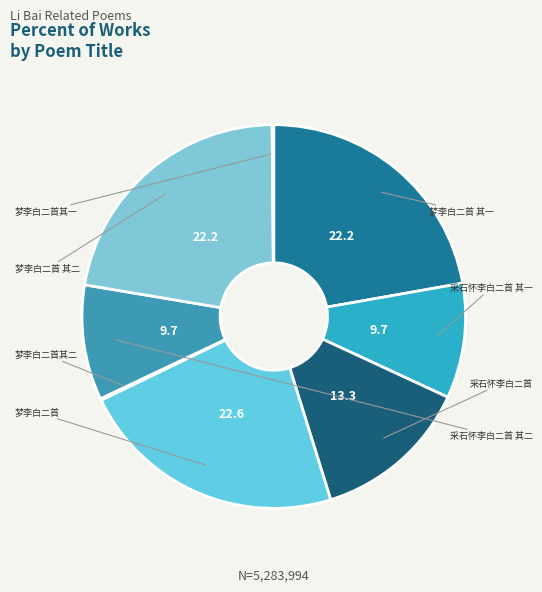

Is there a majority slice in this chart?

No